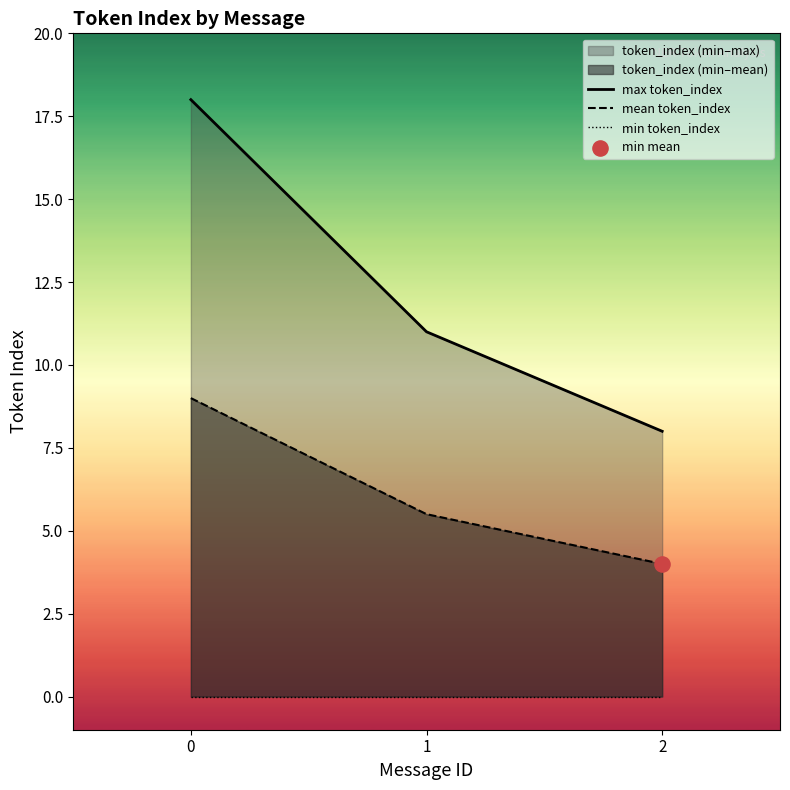

Which series contains the highest Y value?

max token_index